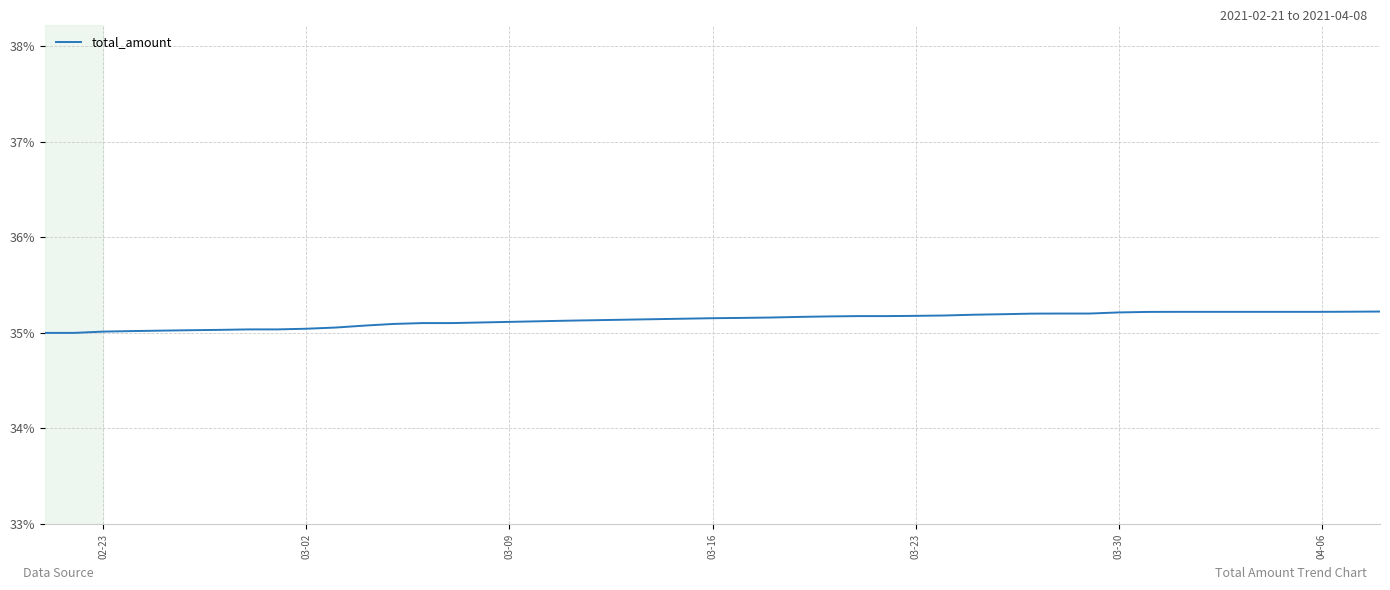

What is the minimum value shown in the chart?

35.0